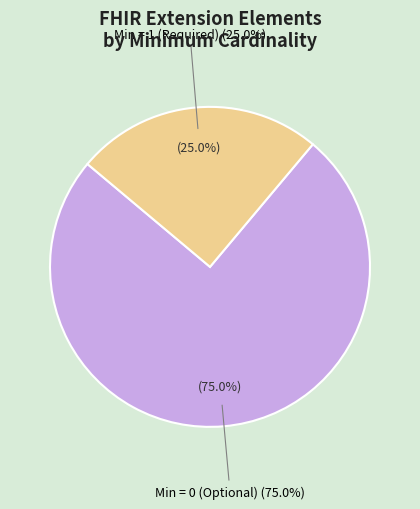

To the nearest percent, what portion does Extension.extension.value[x].coding (Min=0->Base=0) represent?

25%